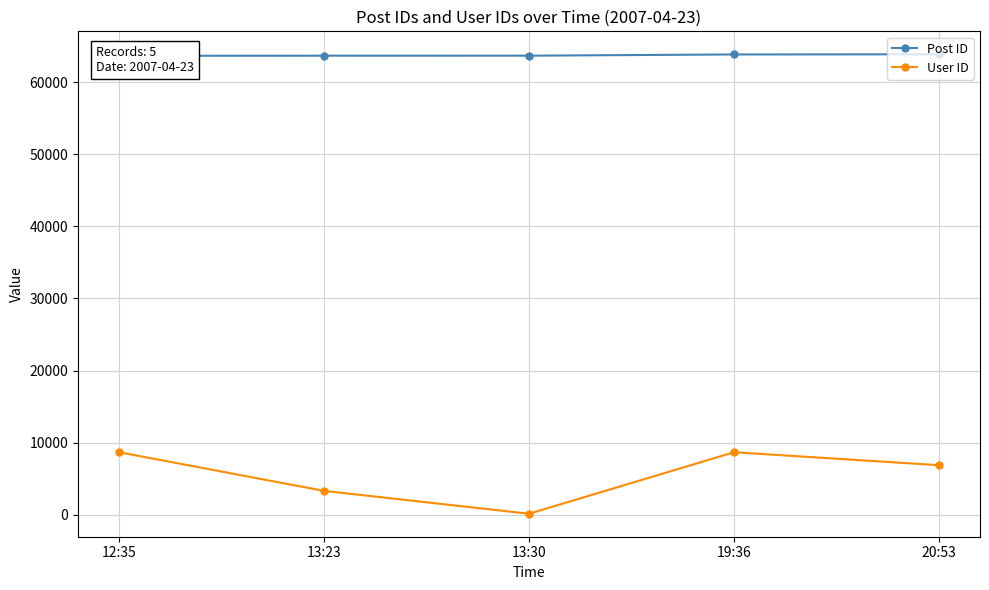

Is it true that Post ID equals 99908 at 19:36?

False